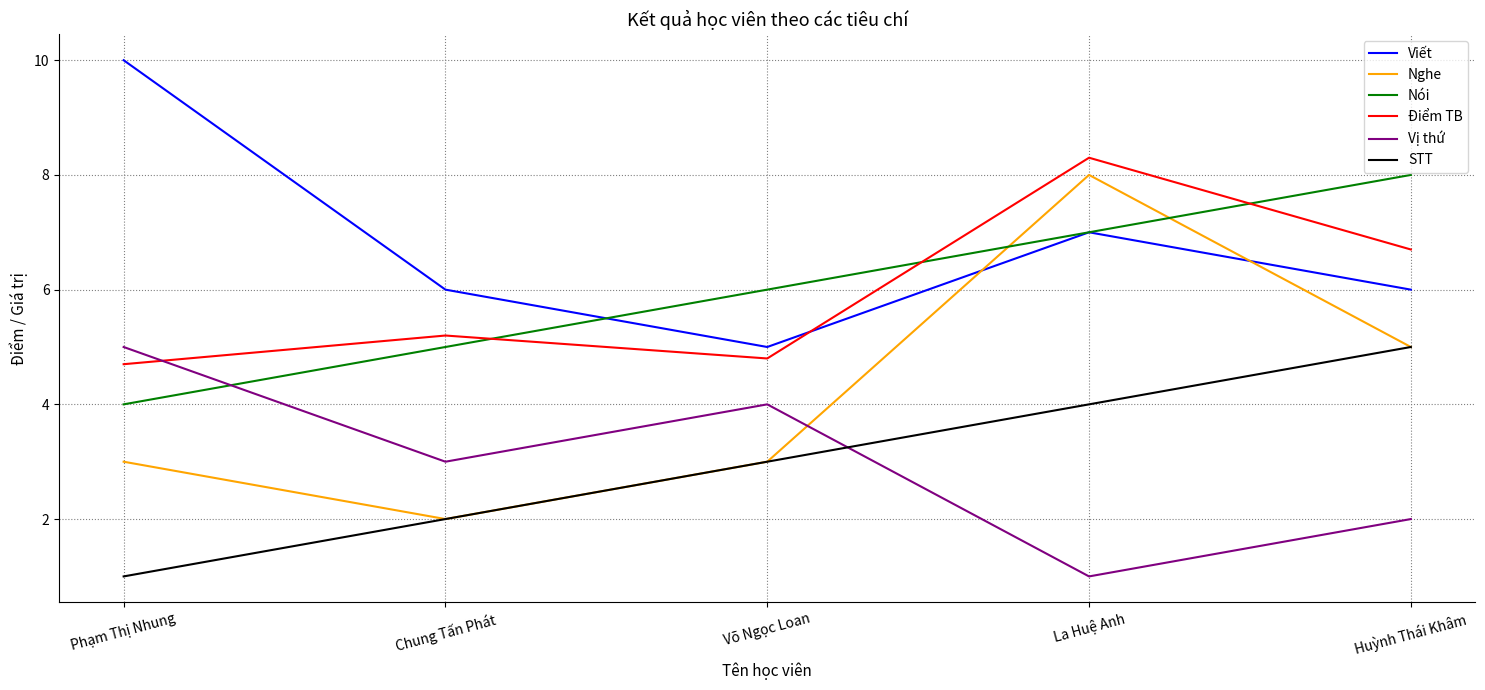

Is this an area chart (filled region under the line)?

No